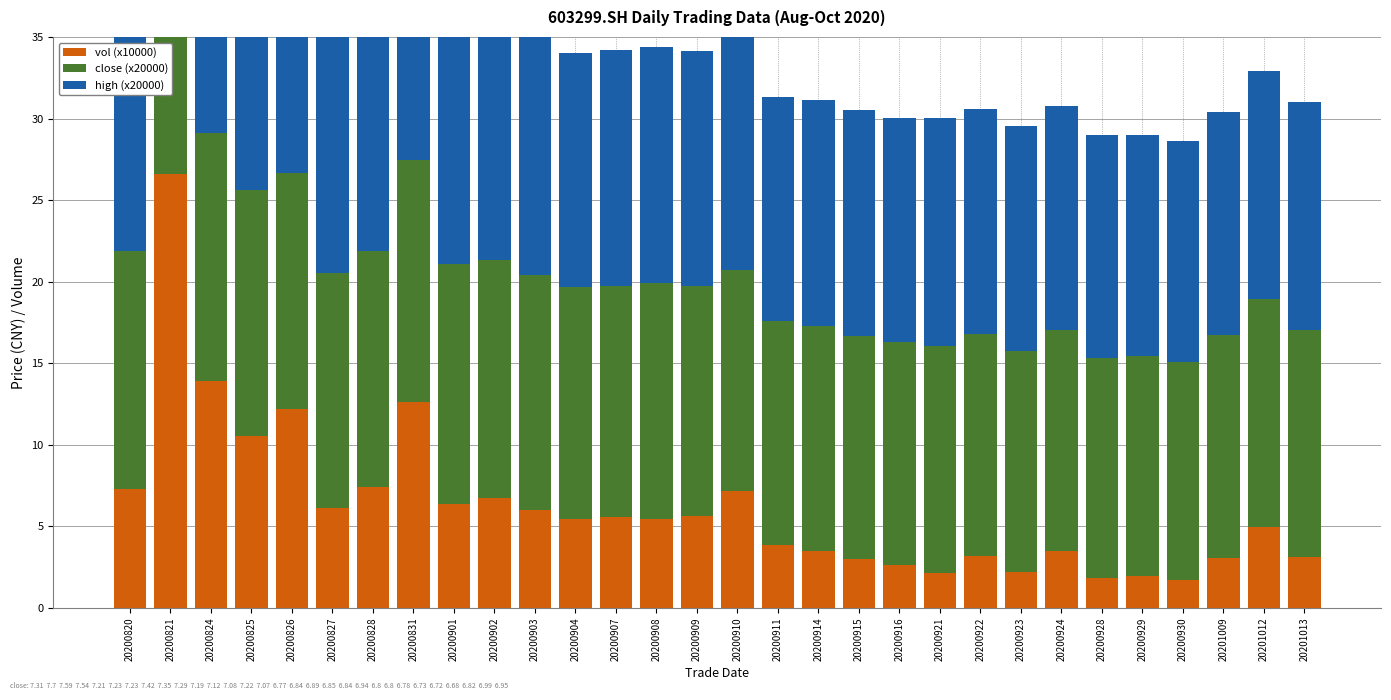

What is the maximum value shown in the chart?

266181.1